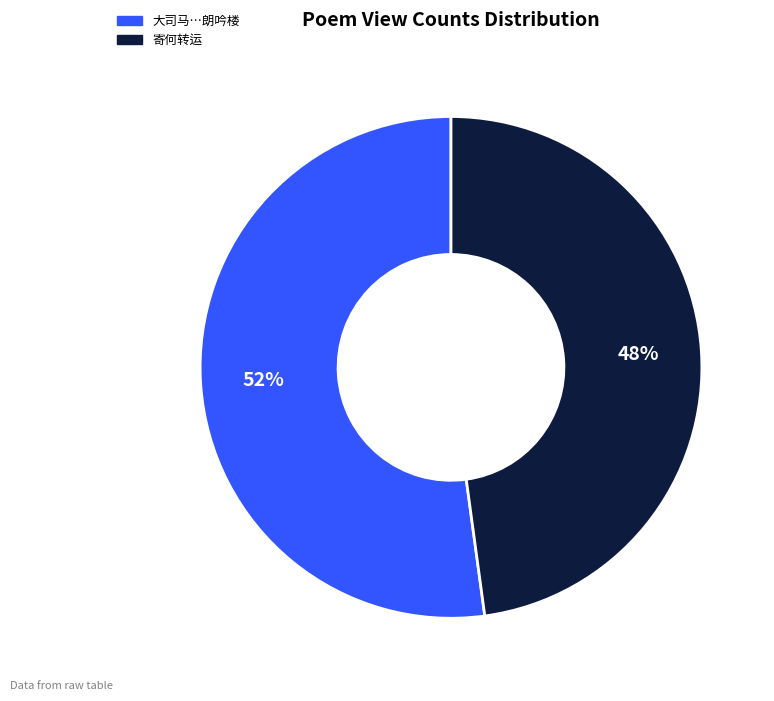

To the nearest percent, what is the difference between the largest and smallest slice percentages?

4%